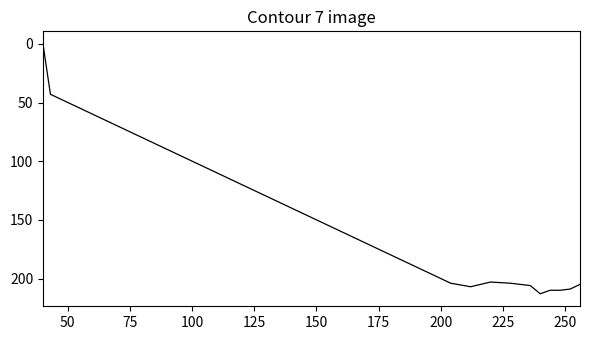

What is the difference between the maximum and minimum values?

213